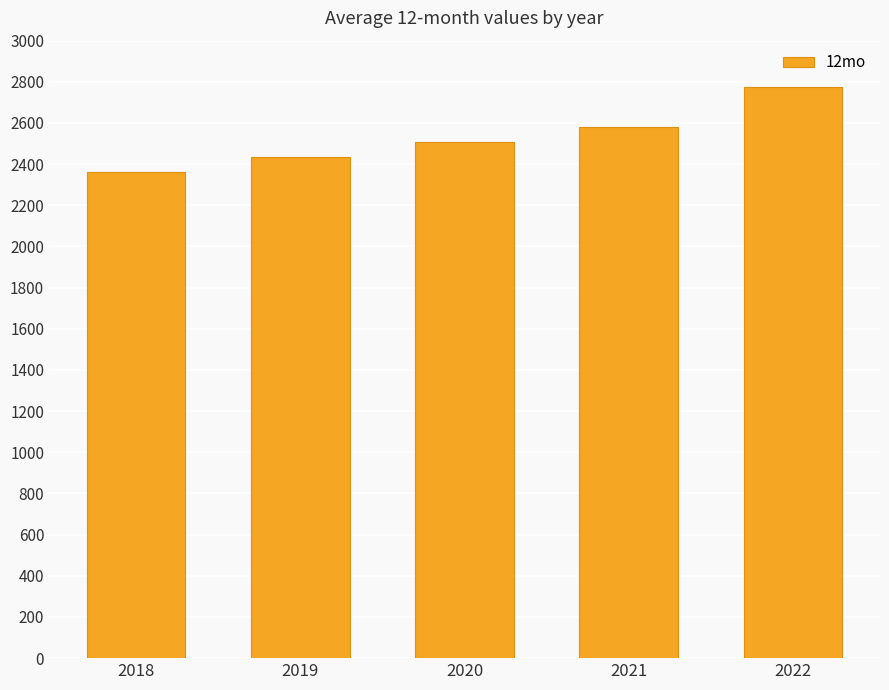

Is it true that the value at 2018 is 2363.7?

True